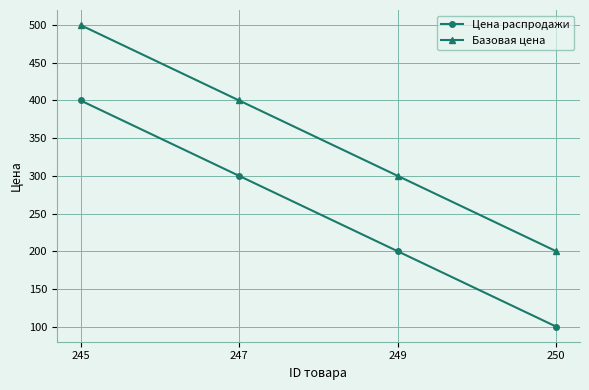

True or false: Цена распродажи has more than 2 points higher than both neighbors.

False